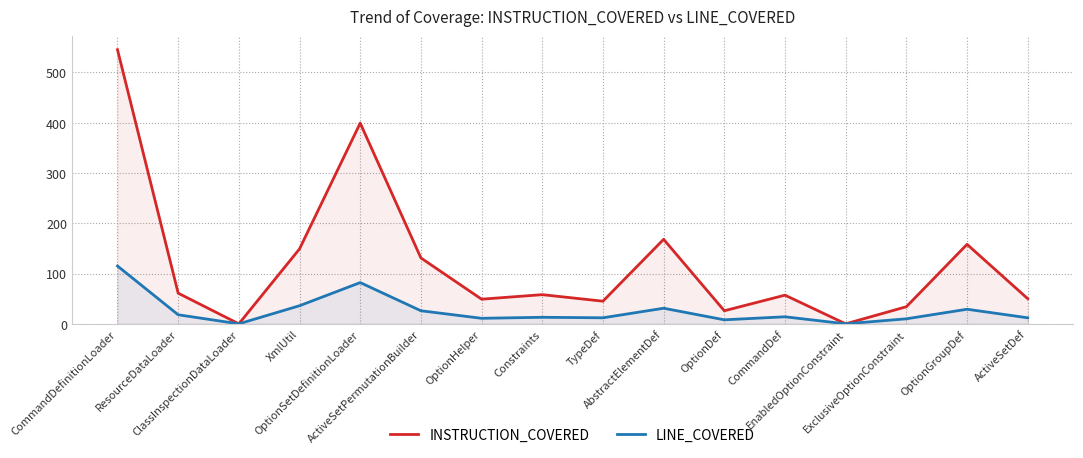

Reading left to right, extract all data points from this chart.

INSTRUCTION_COVERED: CommandDefinitionLoader=545	ResourceDataLoader=61	ClassInspectionDataLoader=0	XmlUtil=149	OptionSetDefinitionLoader=399	ActiveSetPermutationBuilder=131	OptionHelper=49	Constraints=58	TypeDef=45	AbstractElementDef=168	OptionDef=26	CommandDef=57	EnabledOptionConstraint=0	ExclusiveOptionConstraint=34	OptionGroupDef=158	ActiveSetDef=50
LINE_COVERED: CommandDefinitionLoader=115	ResourceDataLoader=18	ClassInspectionDataLoader=0	XmlUtil=36	OptionSetDefinitionLoader=82	ActiveSetPermutationBuilder=26	OptionHelper=11	Constraints=13	TypeDef=12	AbstractElementDef=31	OptionDef=8	CommandDef=14	EnabledOptionConstraint=0	ExclusiveOptionConstraint=10	OptionGroupDef=29	ActiveSetDef=12